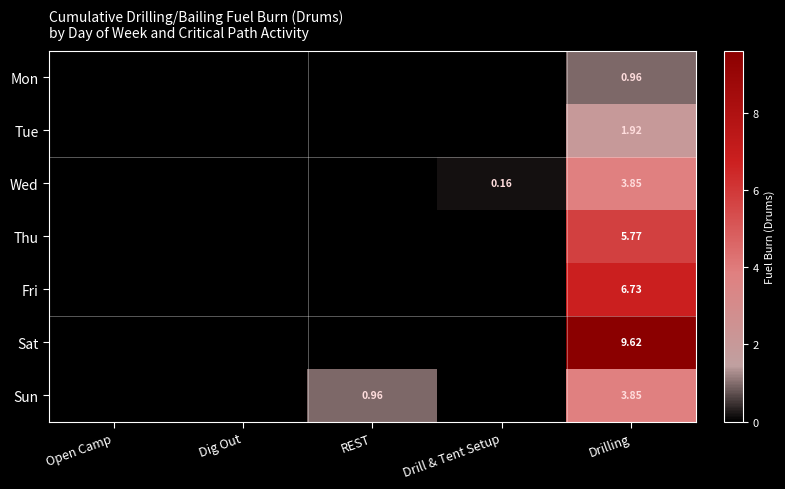

How many values in Wed are above zero?

2